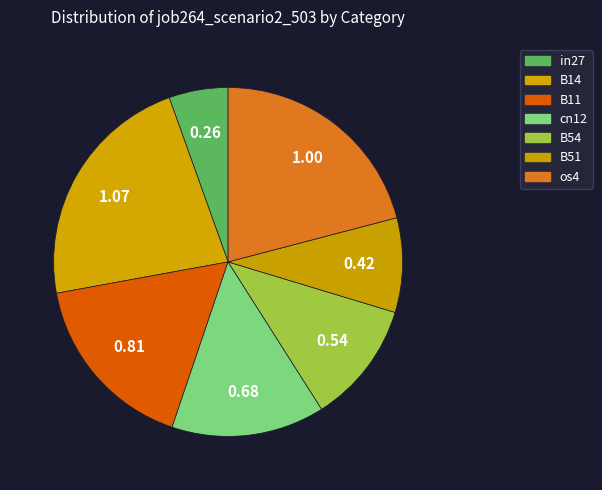

Combined, do B51 and cn12 account for over 50%?

No